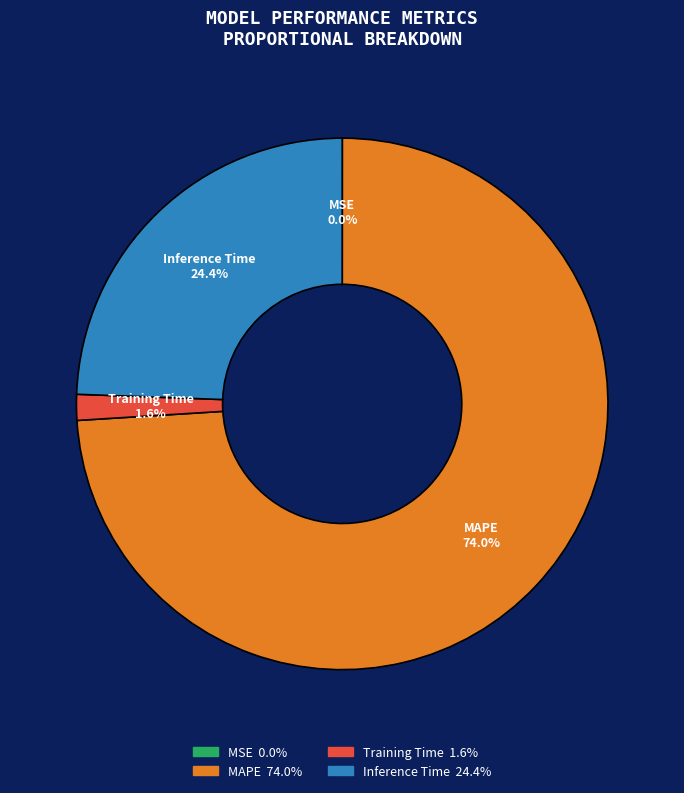

To the nearest percent, what percentage of the pie is Inference Time?

24%